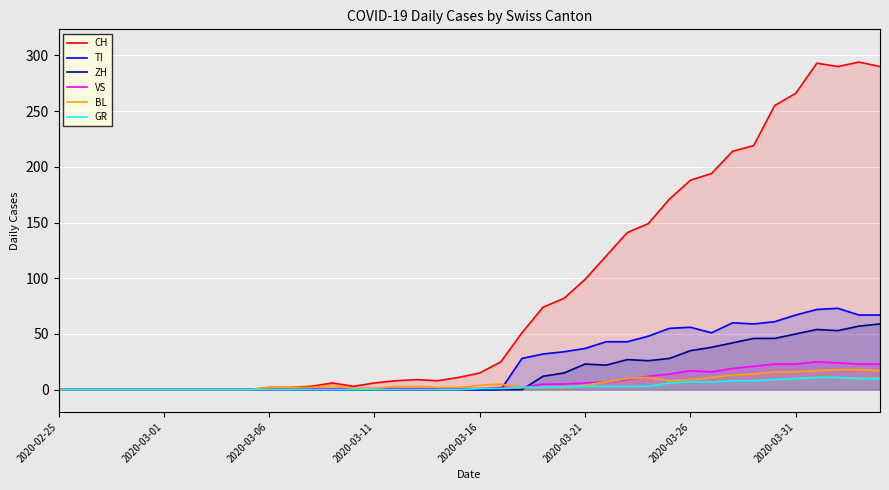

Which series has the largest range (max minus min)?

CH